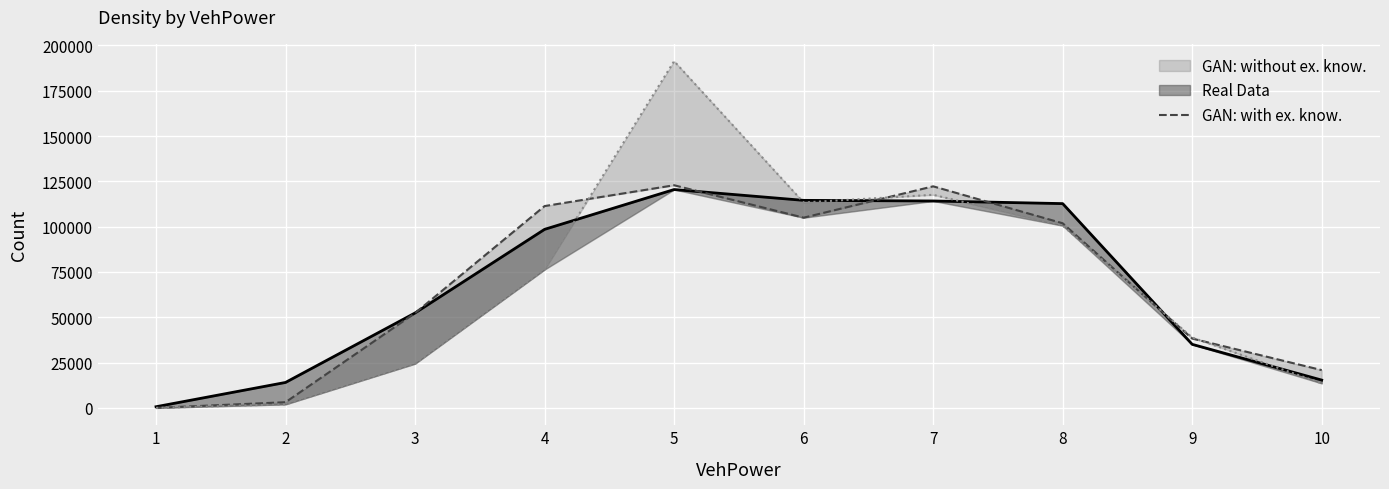

Reading left to right, transcribe all the data shown in this chart.

42	3170	52337	111364	122849	104968	122256	101873	38278	20872